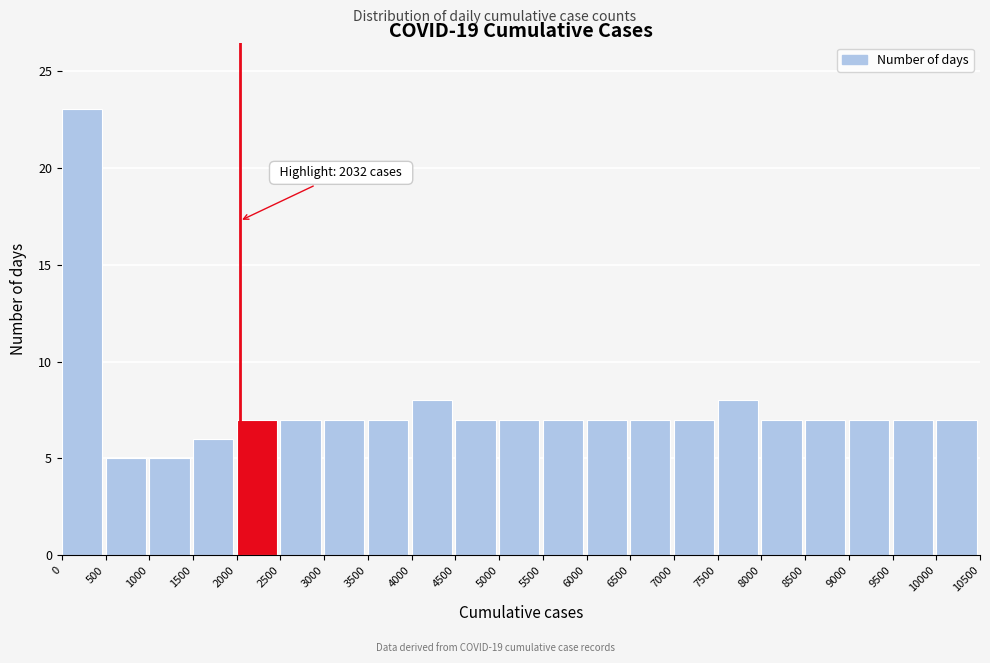

Over which range of the x-axis is the bar tallest?

0 to 500